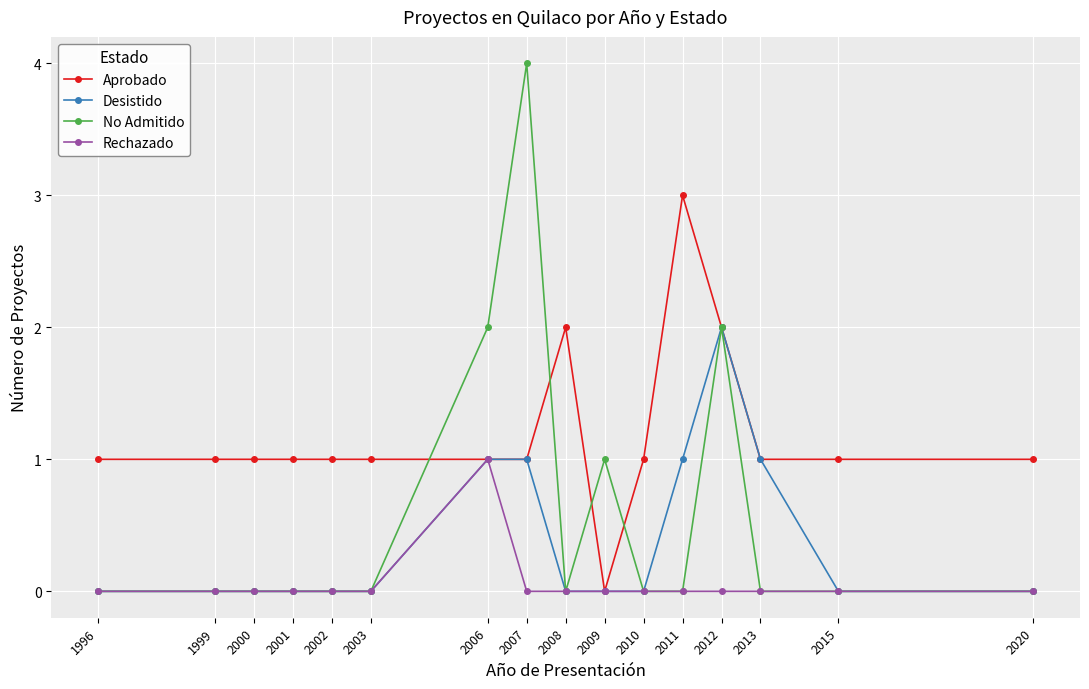

Between 2000 and 2011, which series saw the biggest shift?

Aprobado